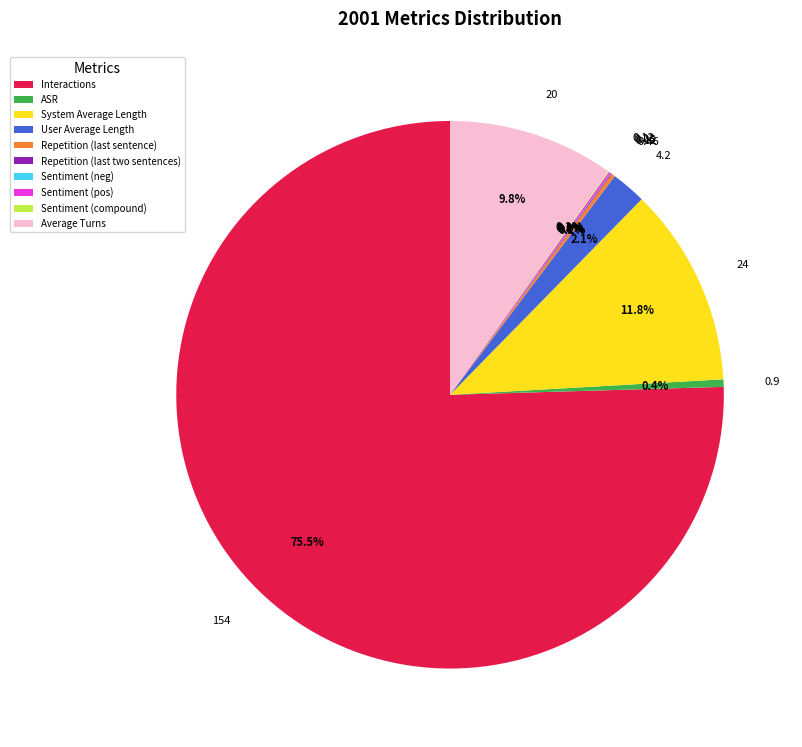

Is it true that Average Turns is 10% of the pie?

True